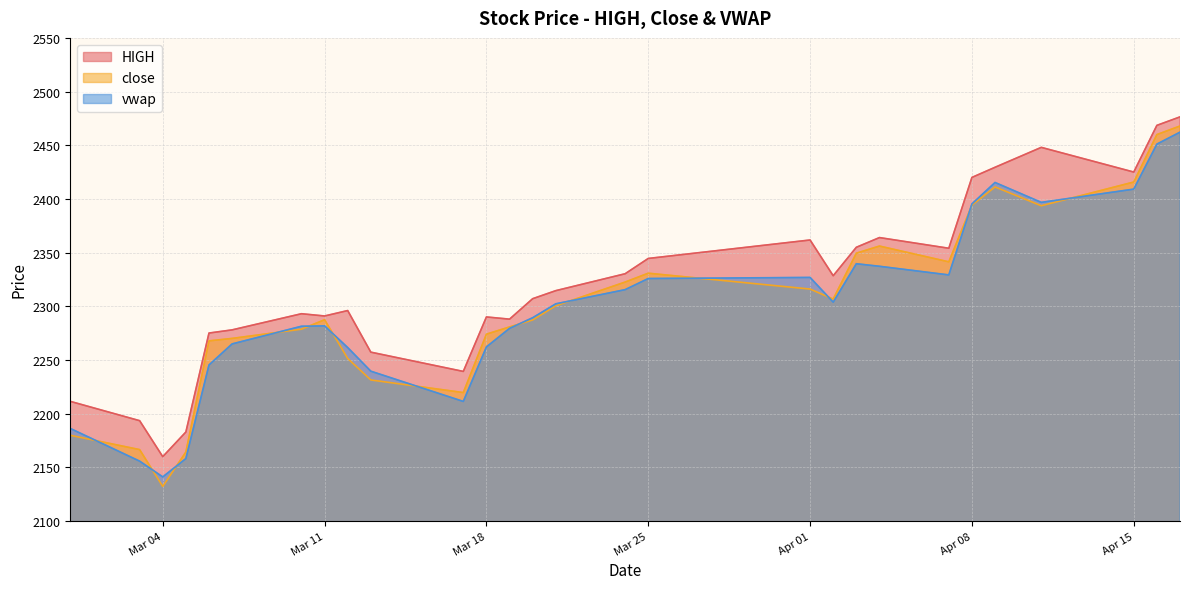

True or false: close and HIGH cross at least once.

False